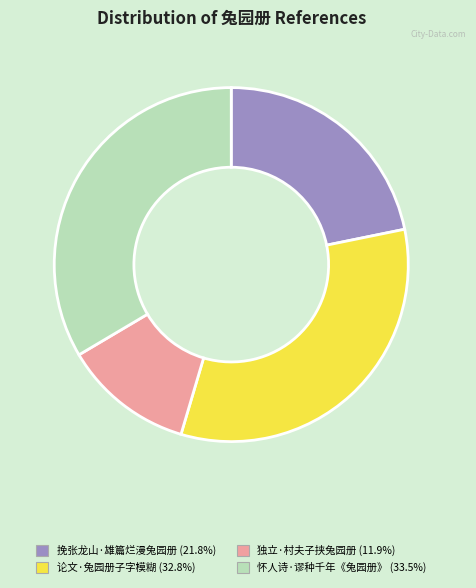

Do 独立·村夫子挟兔园册 and 挽张龙山·雄篇烂漫兔园册 together represent more than half of the pie?

No